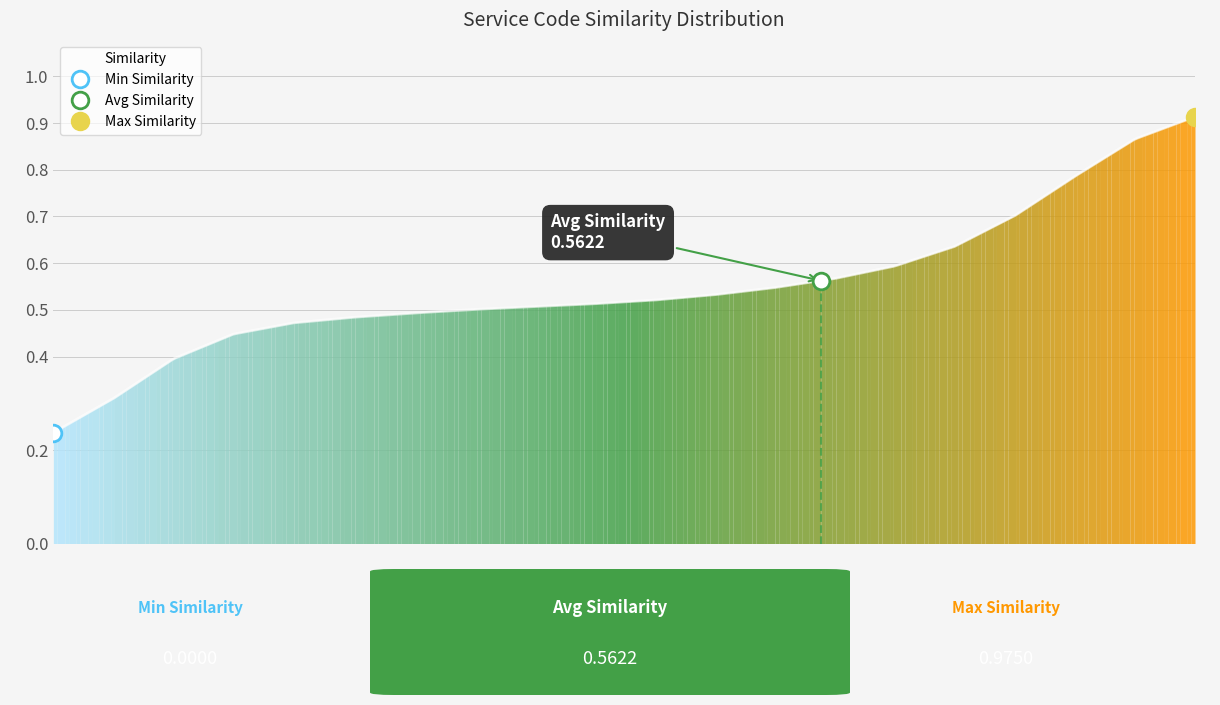

The chart shows a value of 0.3 at LAB4989. True or false?

False